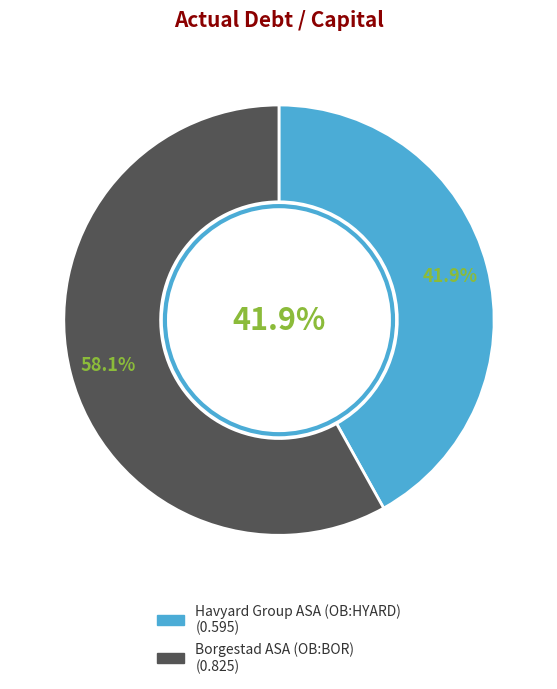

Which has a higher value, Borgestad ASA (OB:BOR) or Havyard Group ASA (OB:HYARD)?

Borgestad ASA (OB:BOR)